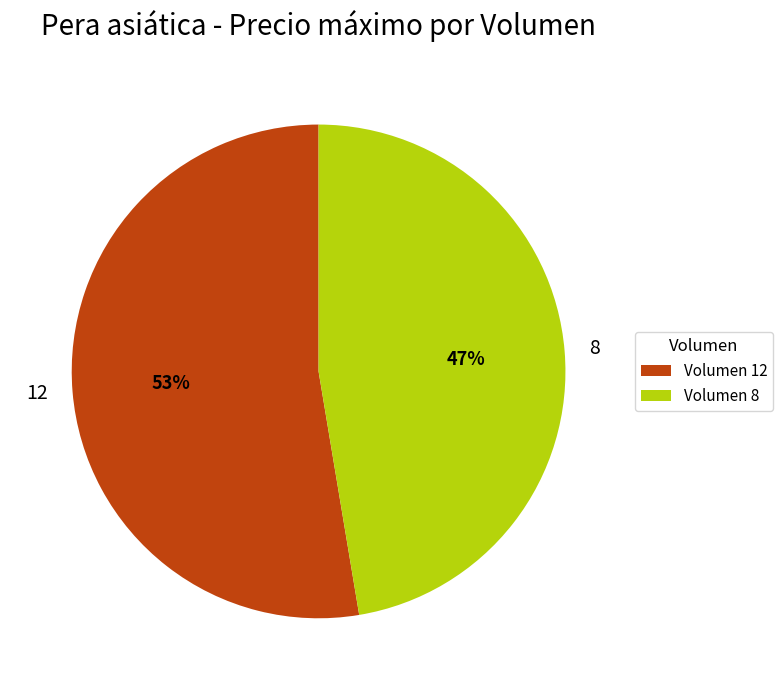

Rank the categories by value from lowest to highest.

8, 12